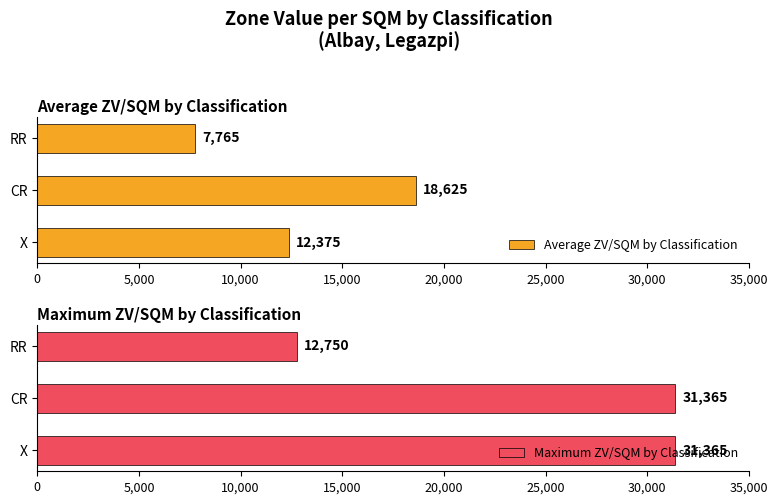

What are all the series names shown in the legend?

Average ZV/SQM by Classification, Maximum ZV/SQM by Classification